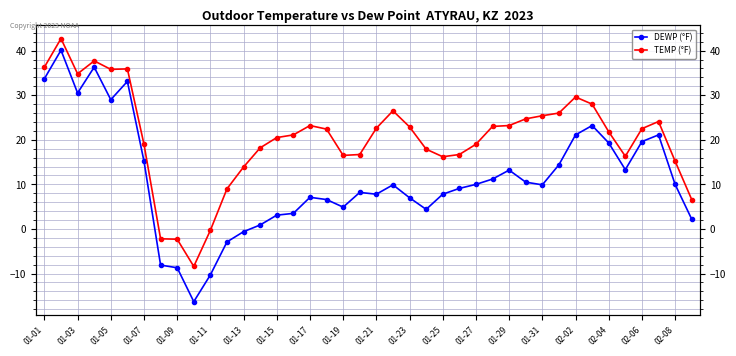

True or false: DEWP (°F) and TEMP (°F) cross at least once.

False